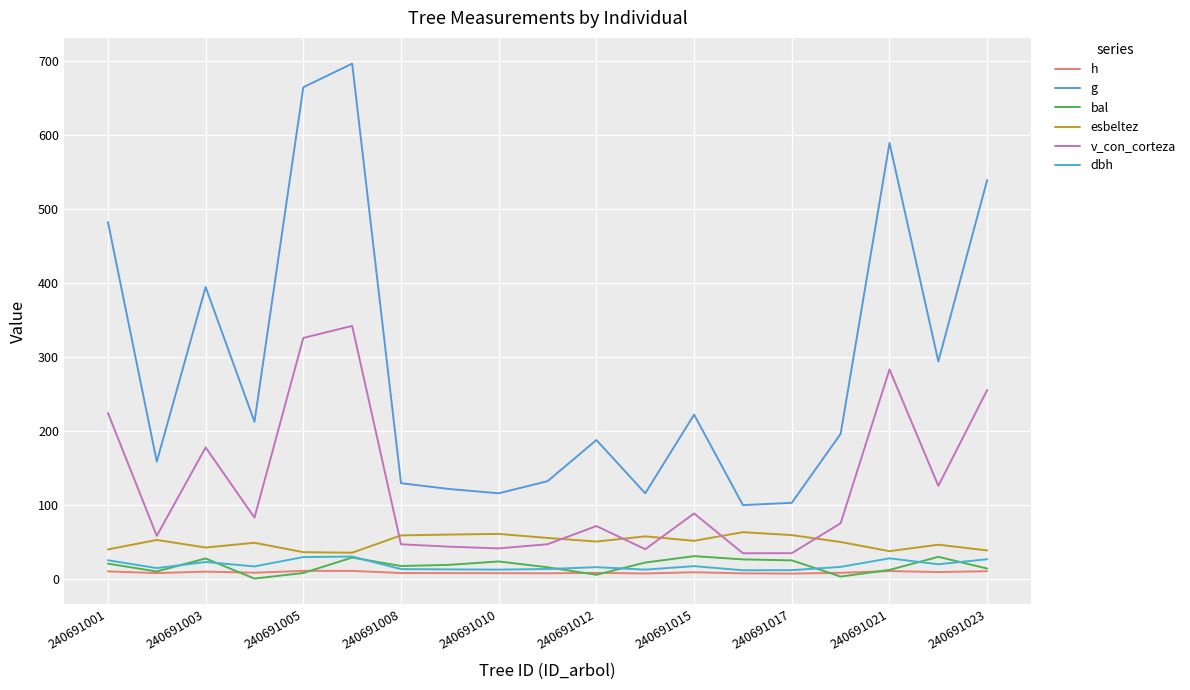

True or false: g has more than 1 interior local peaks.

True